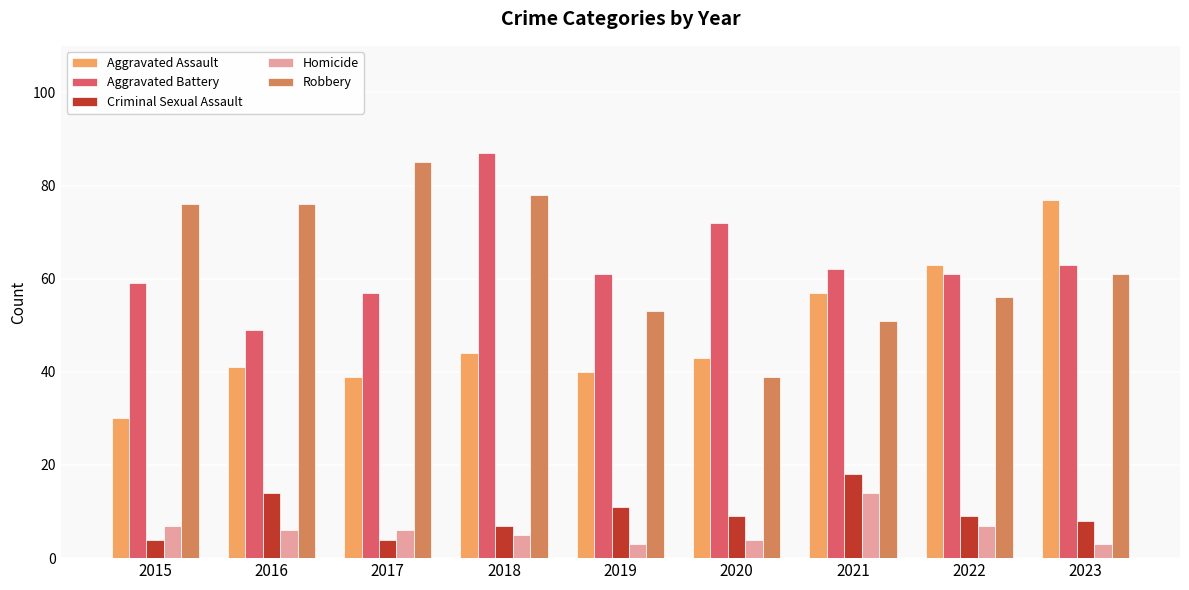

What is the smallest value displayed?

3